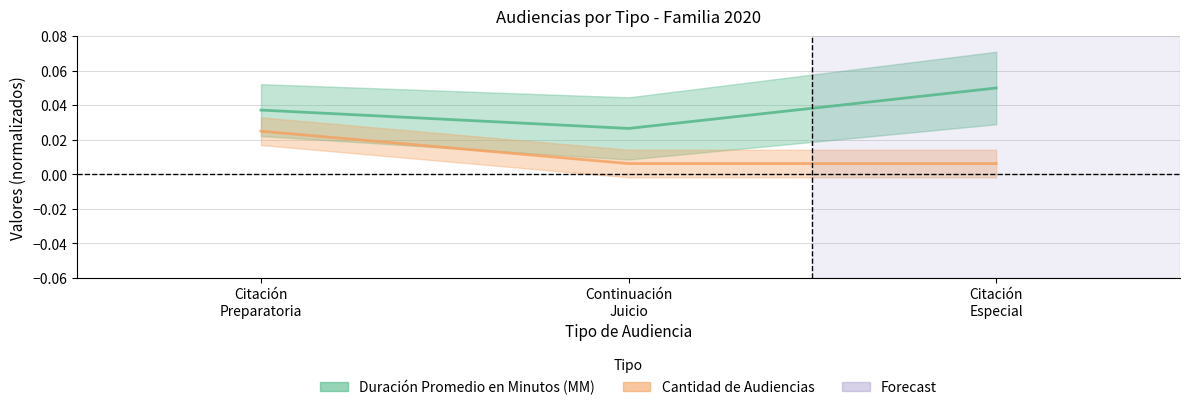

Reading right to left, what are all the values shown in this chart?

Duración Promedio en Minutos (MM): 0.1	0.0	0.0
Cantidad de Audiencias: 0.0	0.0	0.0